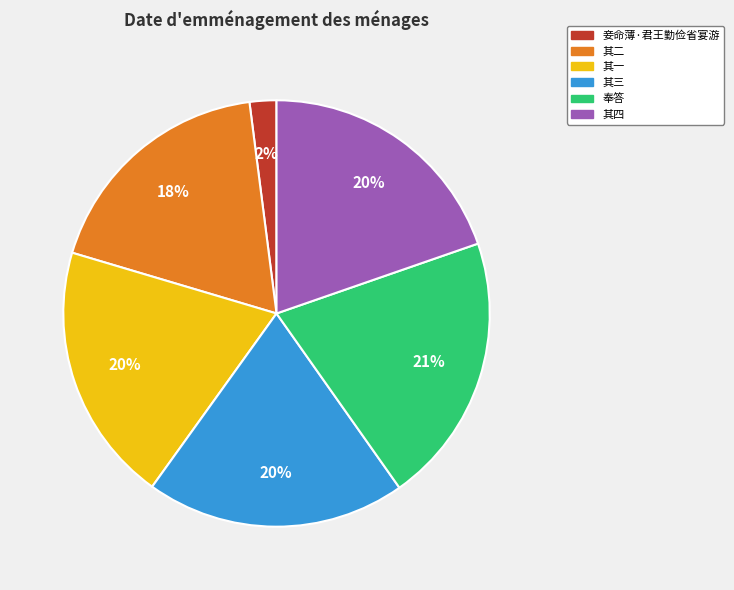

How many slices are in this pie chart?

6